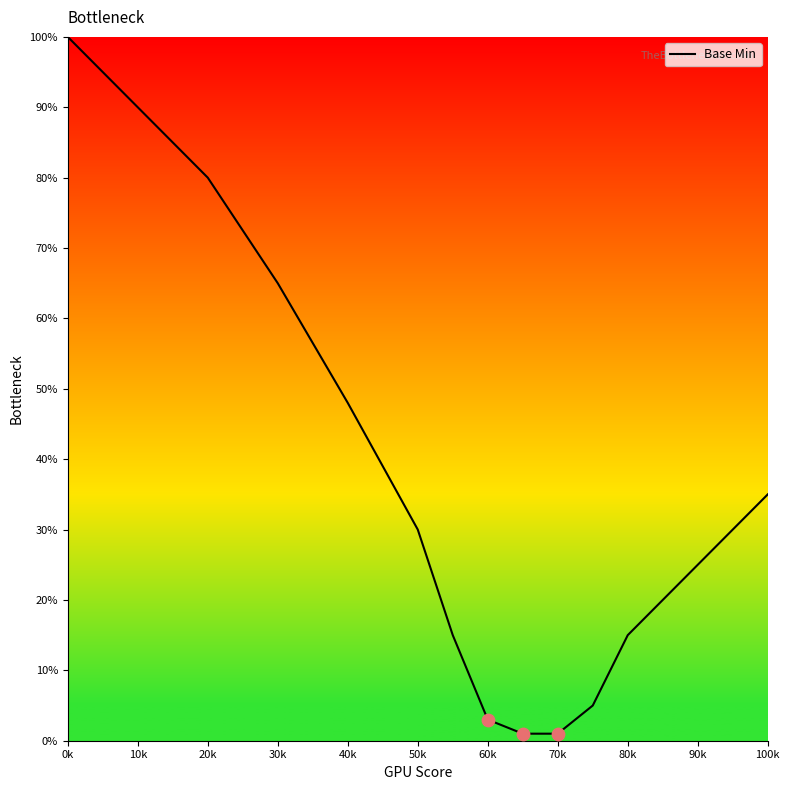

What is the maximum value shown in the chart?

100